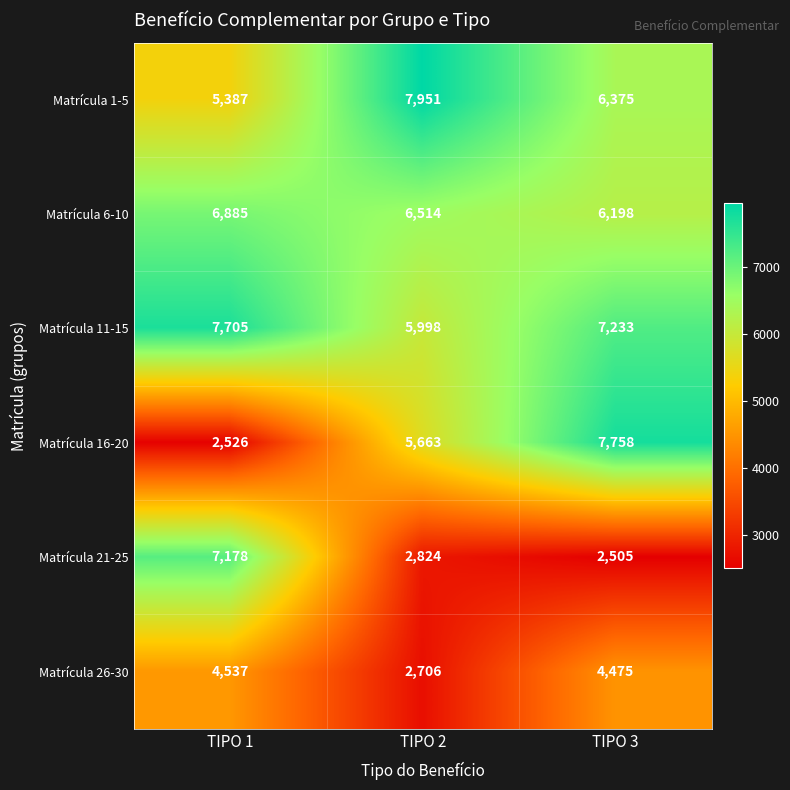

Reading left to right, list all the values displayed in this chart.

Matrícula 1-5: 5387	7951	6375
Matrícula 6-10: 6885	6514	6198
Matrícula 11-15: 7705	5998	7233
Matrícula 16-20: 2526	5663	7758
Matrícula 21-25: 7178	2824	2505
Matrícula 26-30: 4537	2706	4475